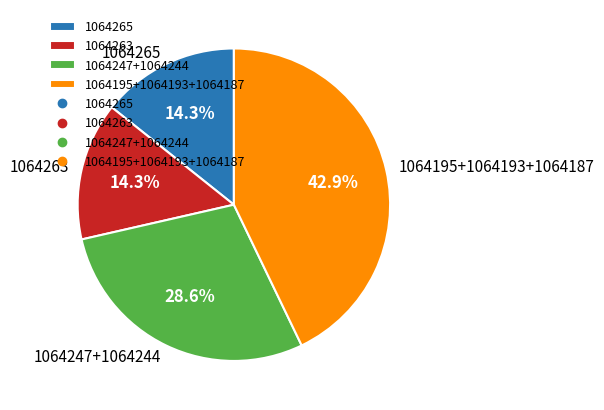

Which category has the biggest portion of the pie?

1064195+1064193+1064187